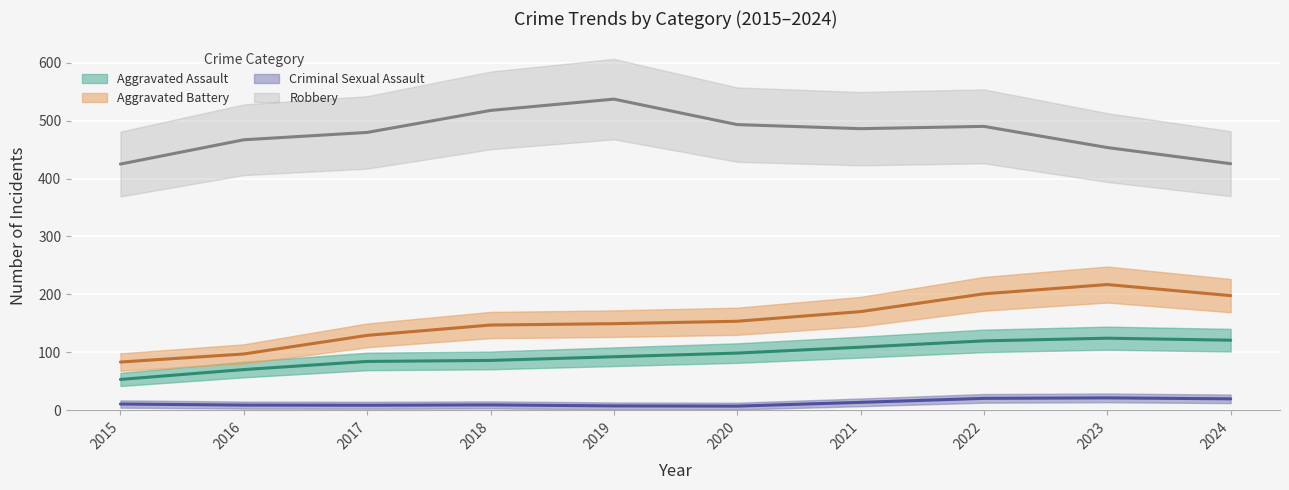

What is the sum of the Criminal Sexual Assault values at 2023 and 2024?

41